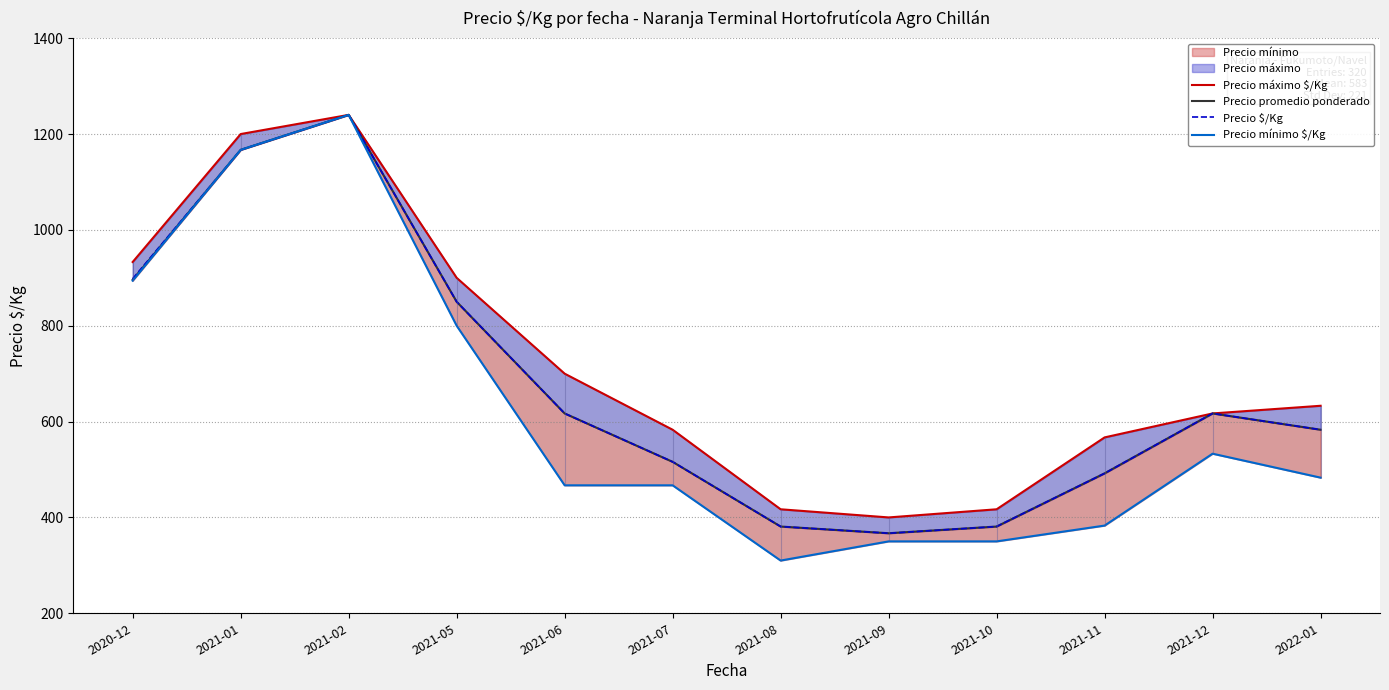

What is the difference between the maximum and minimum values in the Precio $/Kg series?

873